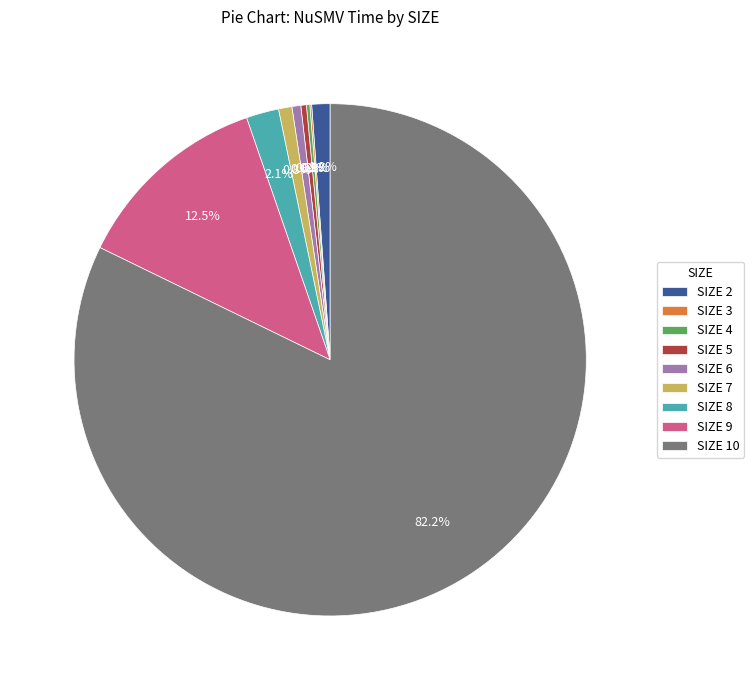

Does SIZE 10 account for over 50% of the chart?

Yes